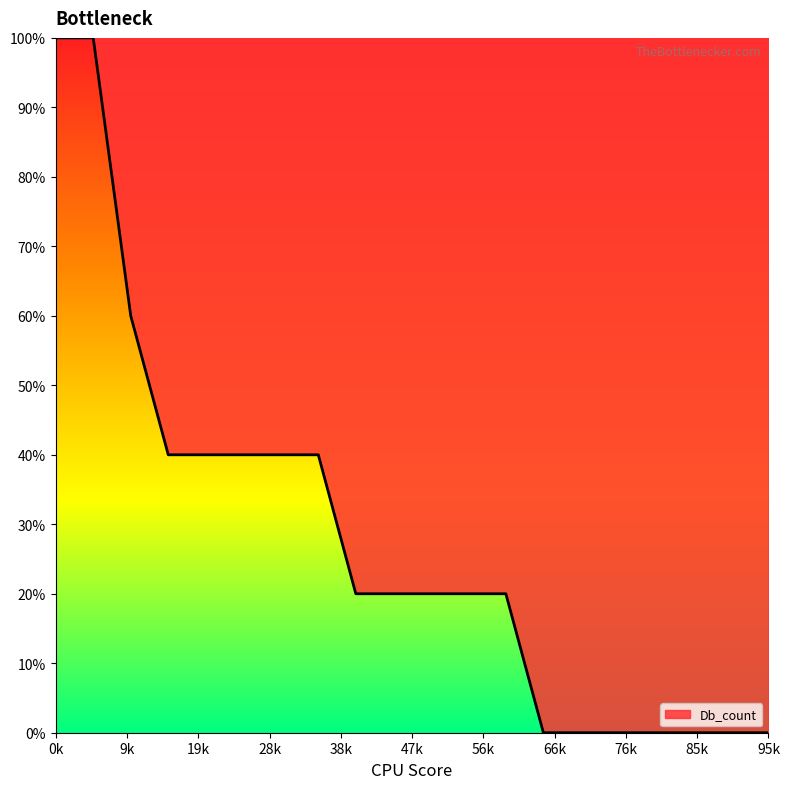

What is the difference between the maximum and minimum values?

100